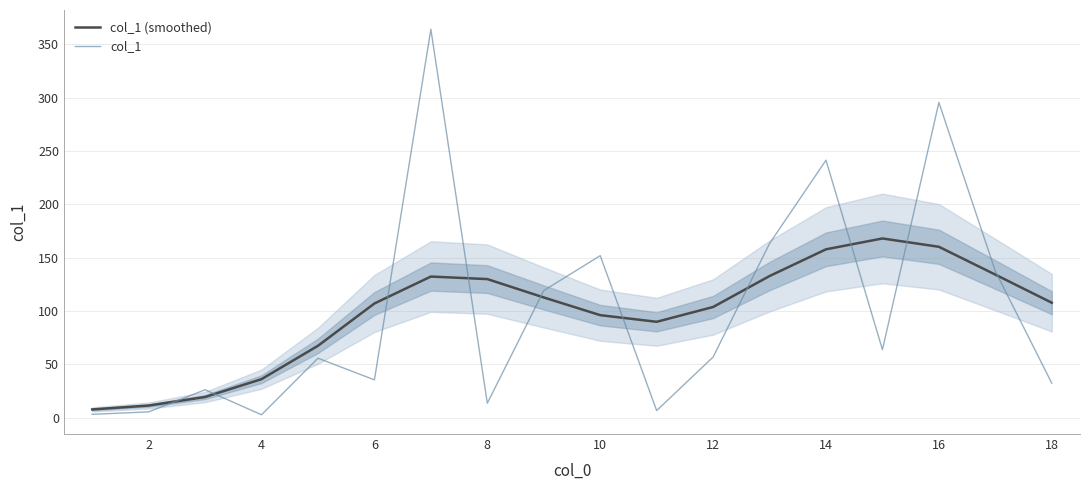

How many times do col_1 (smoothed) and col_1 cross each other?

10